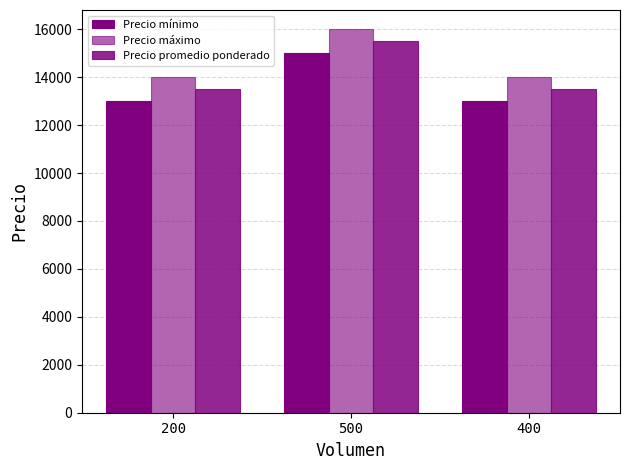

How many data points in Precio promedio ponderado are above 13500?

1